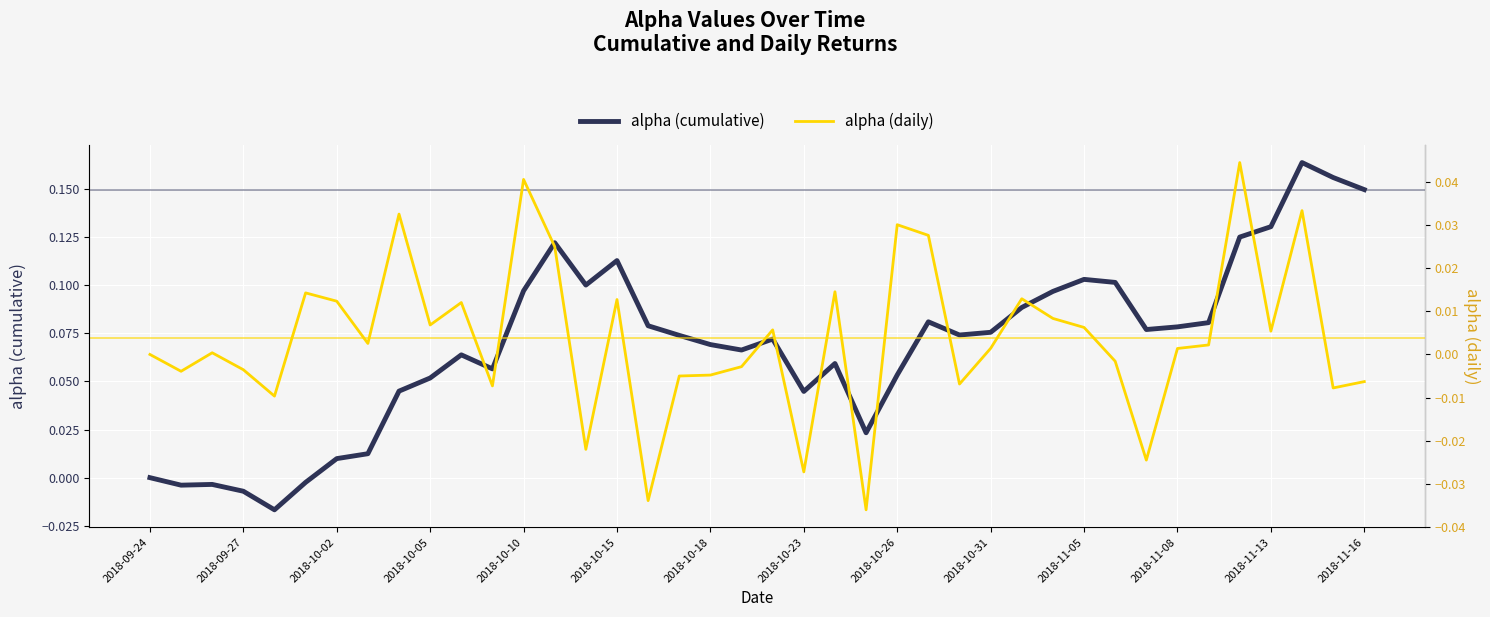

Which series has the largest range (max minus min)?

alpha (cumulative)